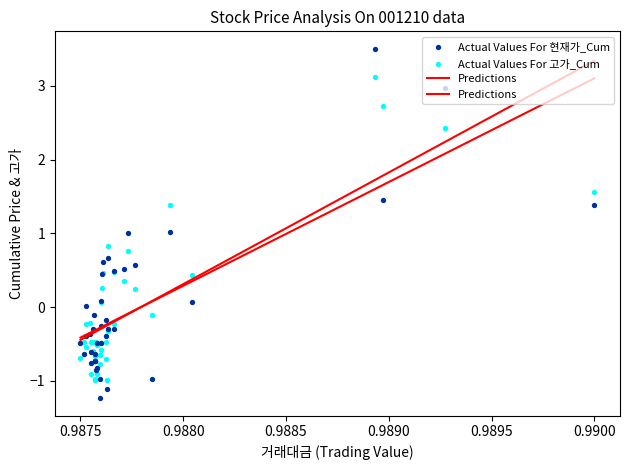

Which series has the largest total across all categories?

현재가